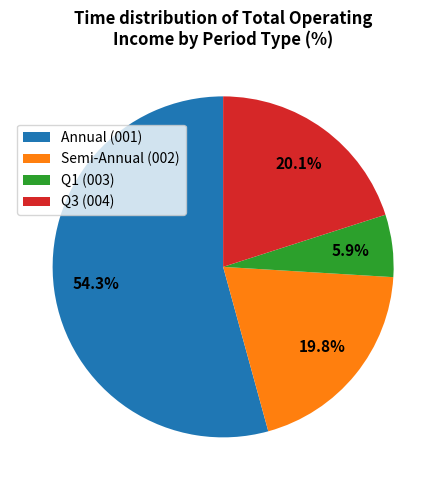

Is there any slice that represents more than half of the pie?

Yes